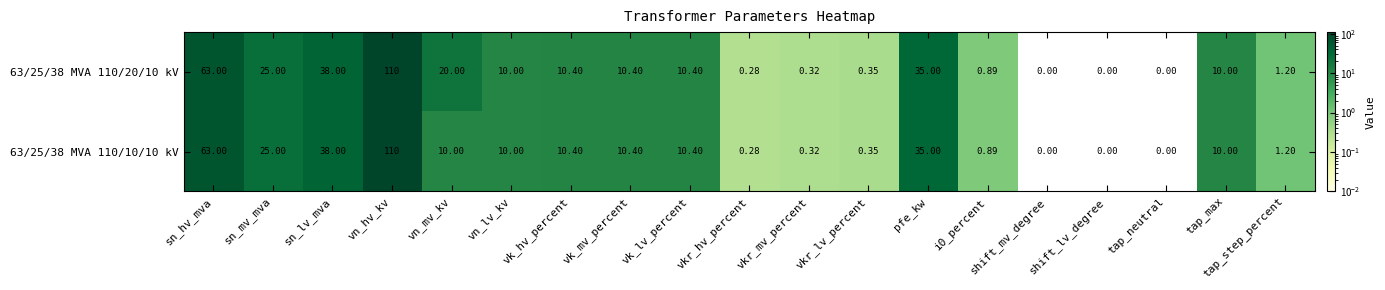

Count the number of data series in this chart.

2